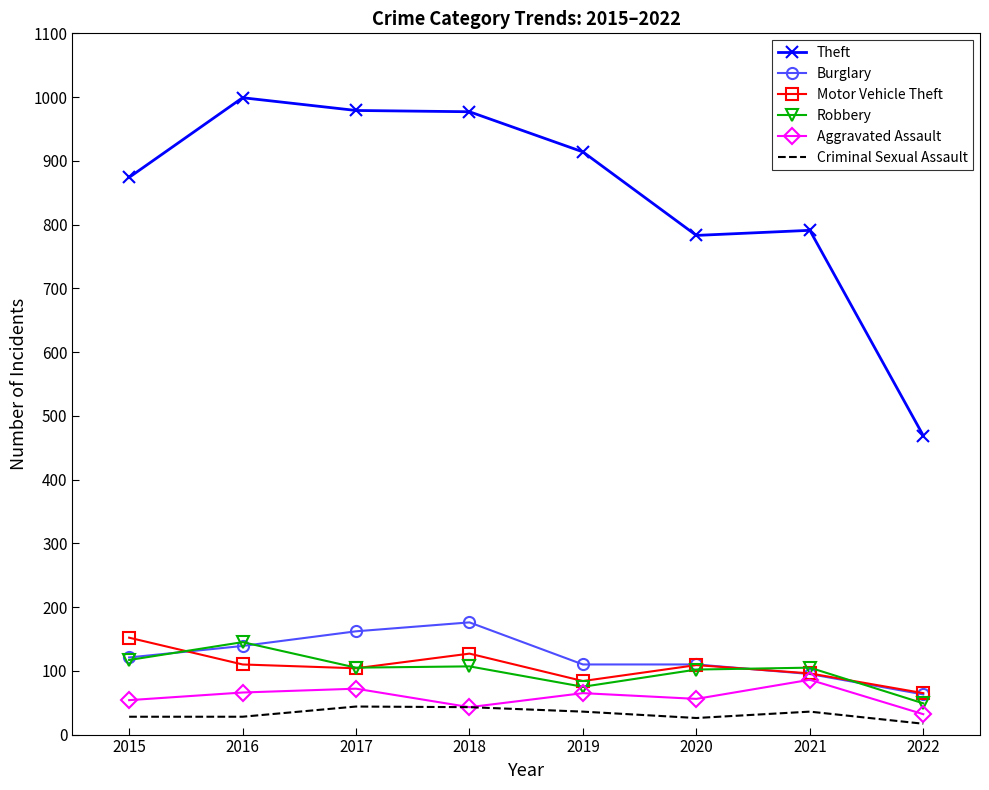

What is the difference between the maximum and minimum values in the Motor Vehicle Theft series?

87